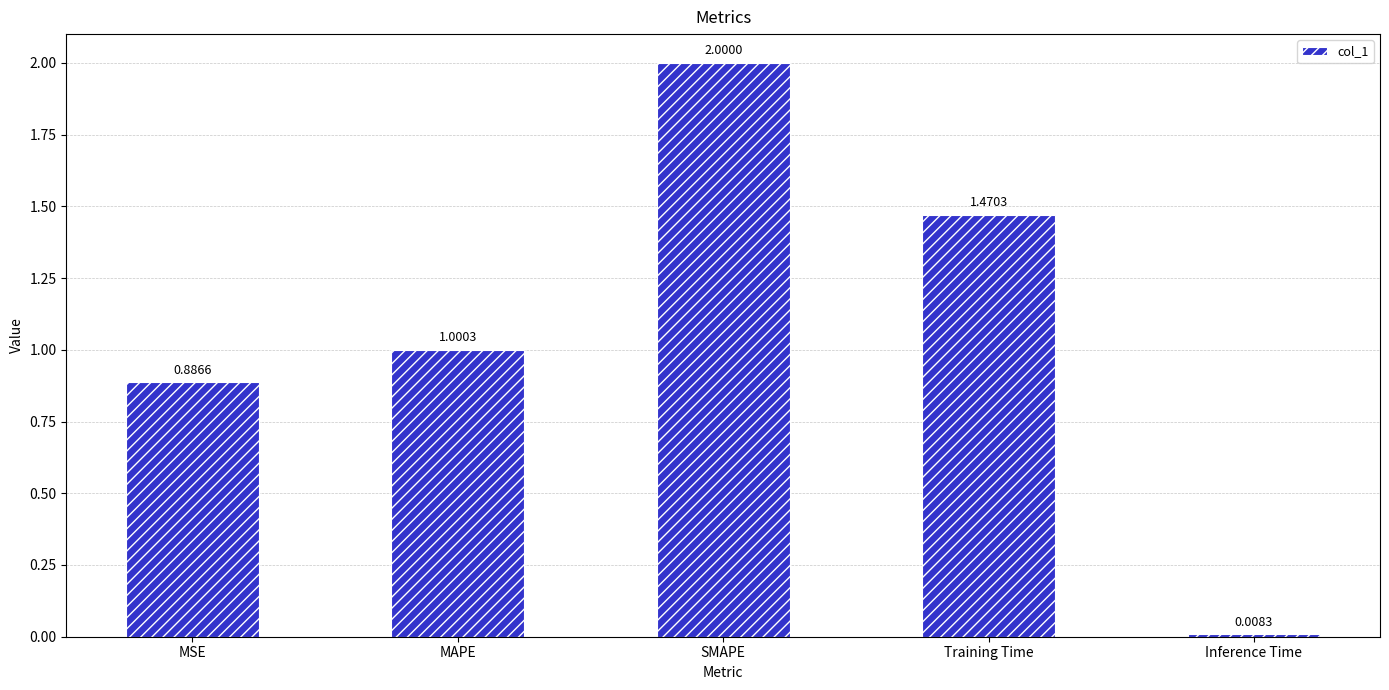

Where is the data nearest to the value 1?

MAPE